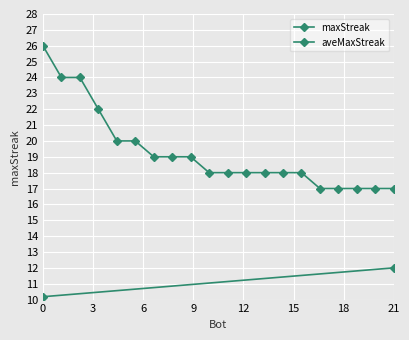

What is the greatest value displayed?

26